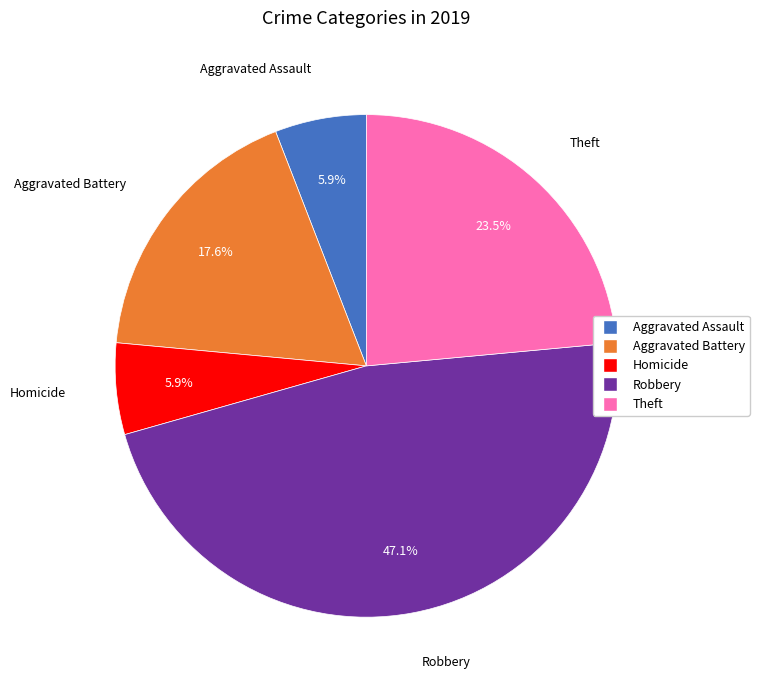

Does any single category account for the majority?

No